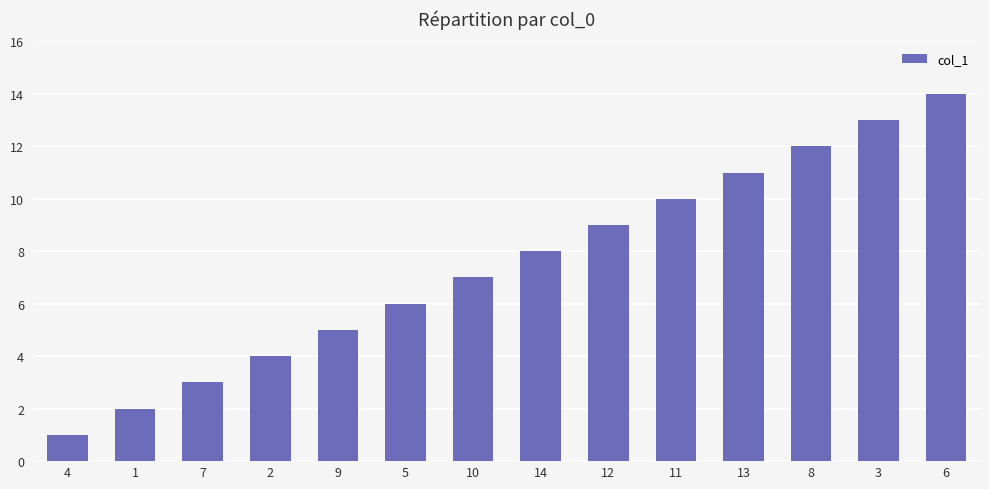

Rank the categories by value from highest to lowest.

6, 3, 8, 13, 11, 12, 14, 10, 5, 9, 2, 7, 1, 4